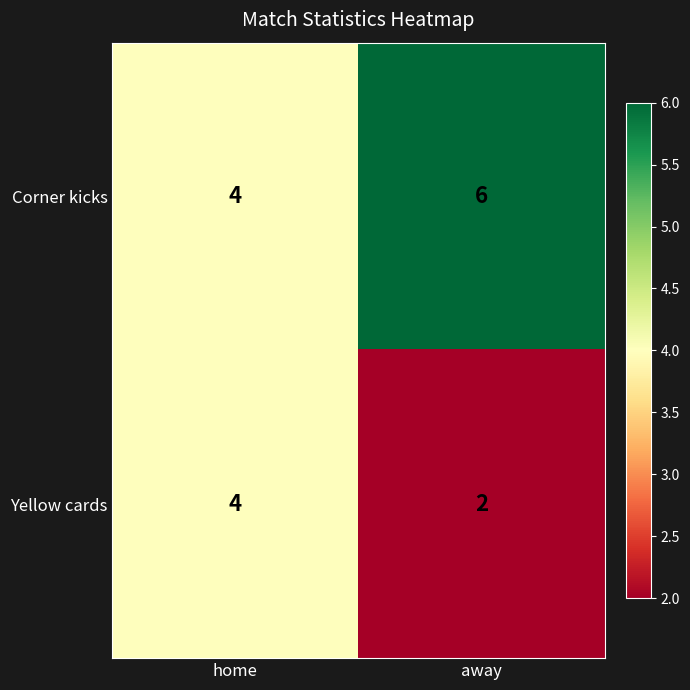

Which series has the largest total across all categories?

Corner kicks